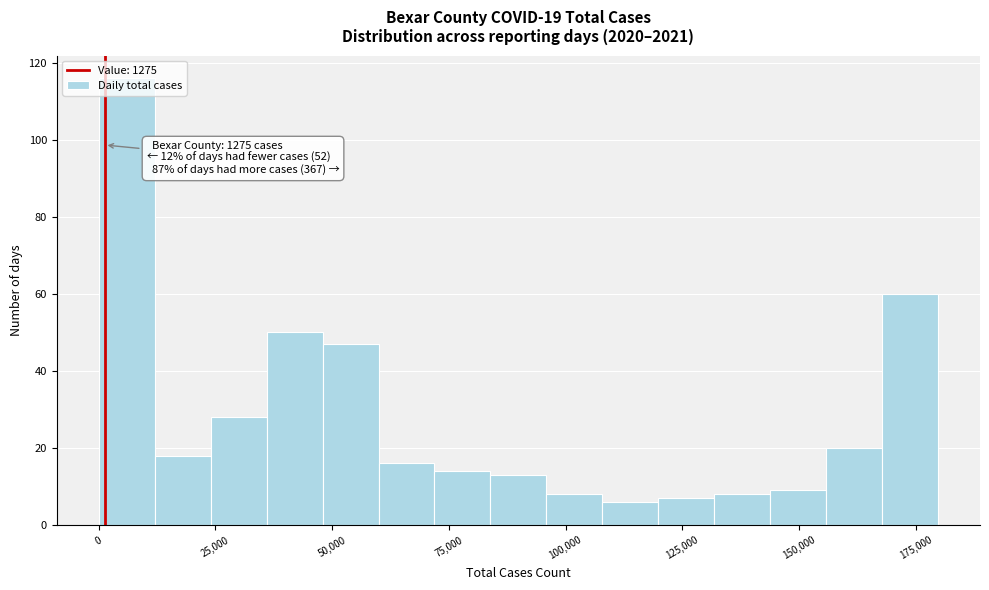

Read against the x-axis, roughly where is the centre of the tallest bar?

5000